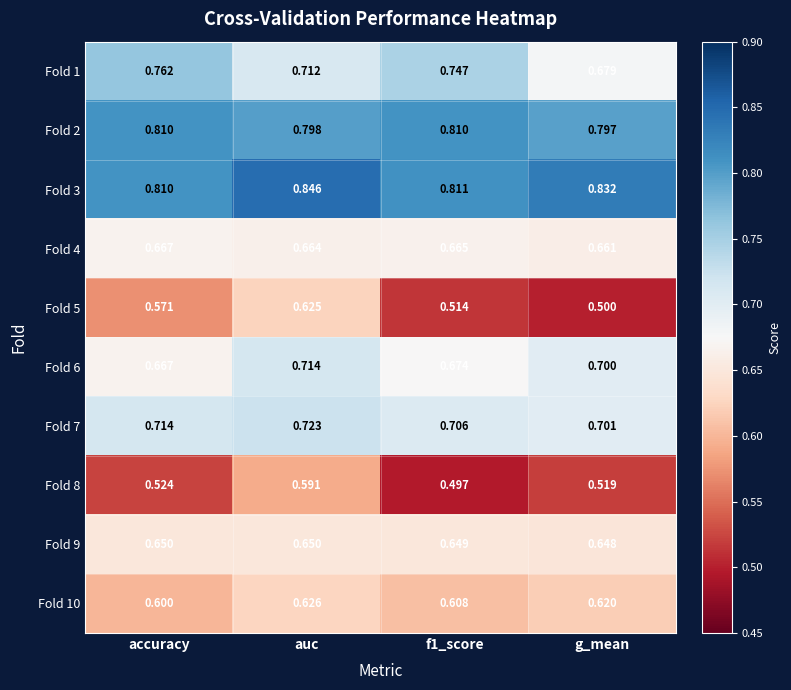

What is the difference between the highest and lowest values at auc?

0.3